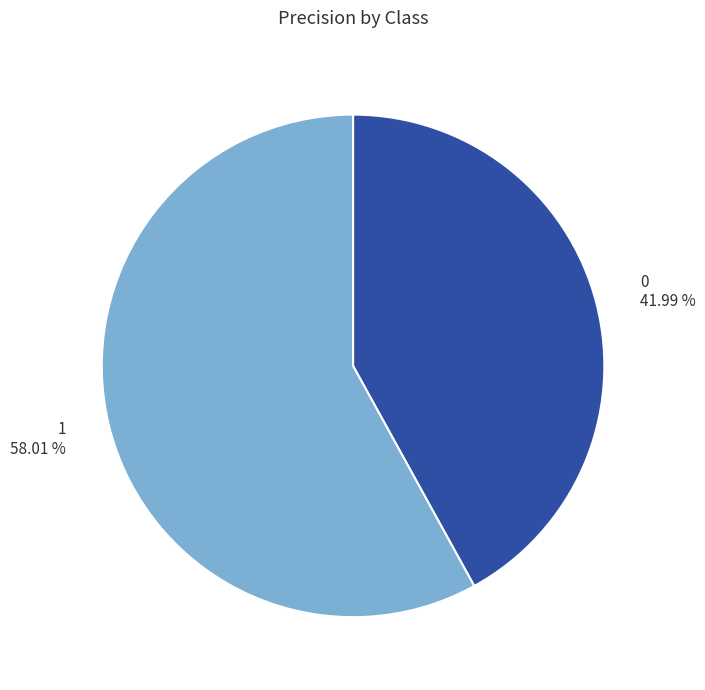

To the nearest percent, what is the difference between the 0 and 1 slice percentages?

16%